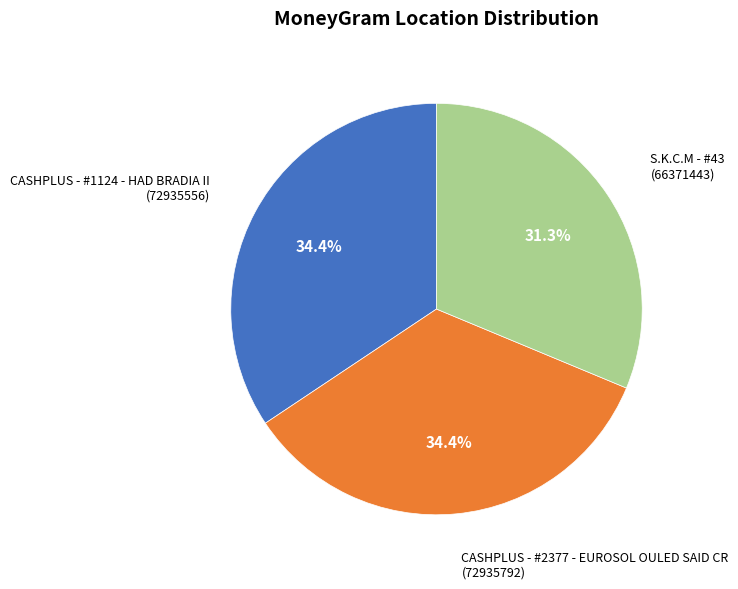

Does any single category account for the majority?

No